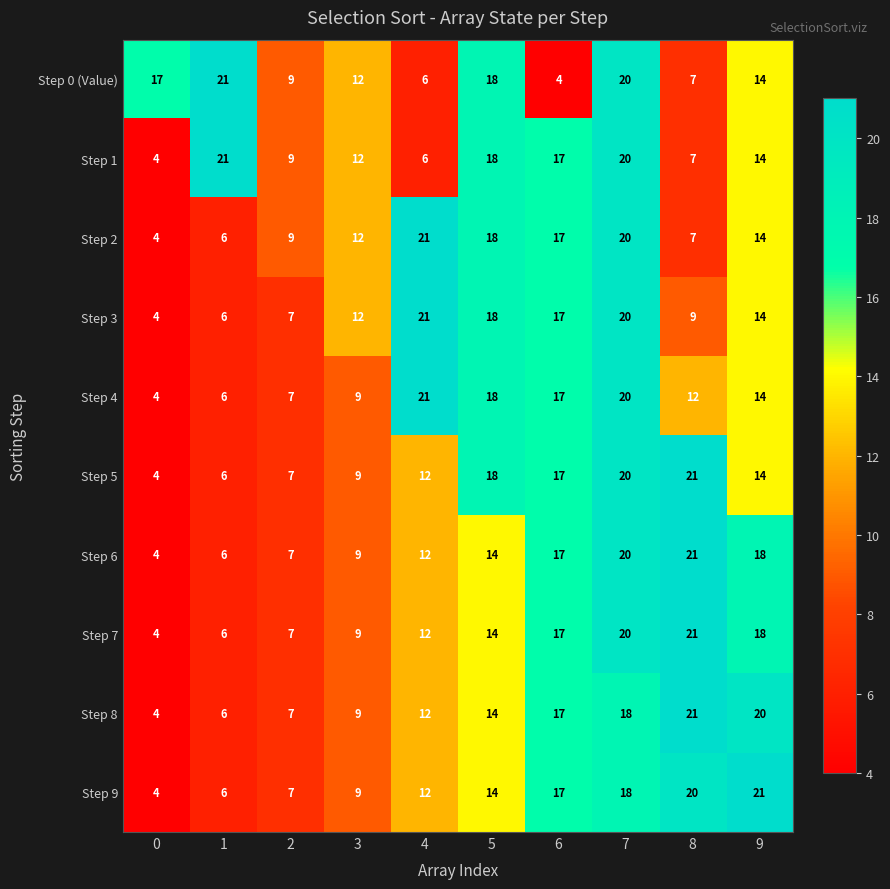

What is the lowest value of the Step 4 series?

4